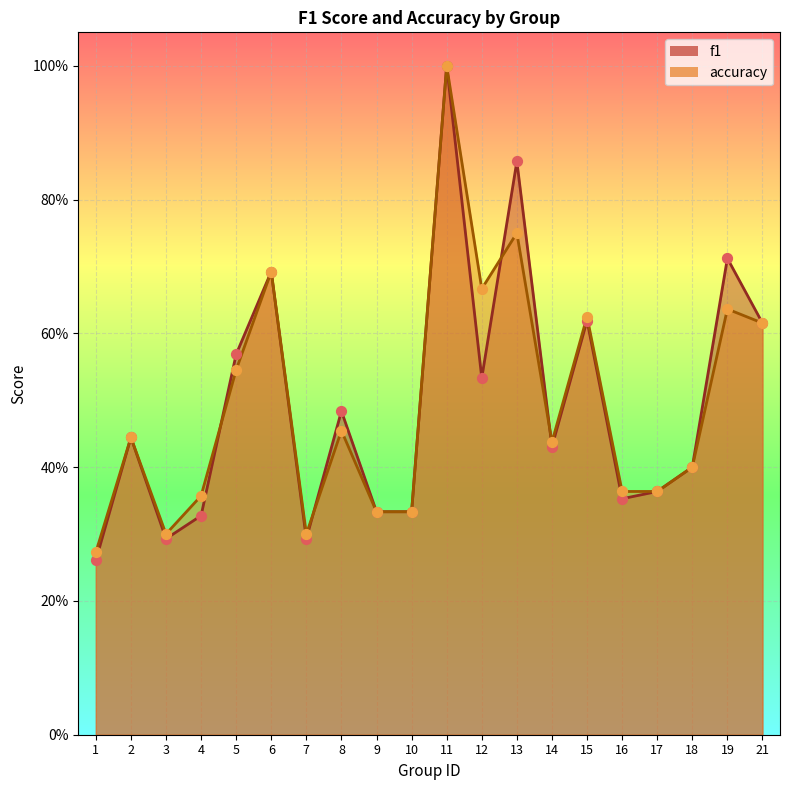

Which series reaches the maximum Y coordinate?

f1